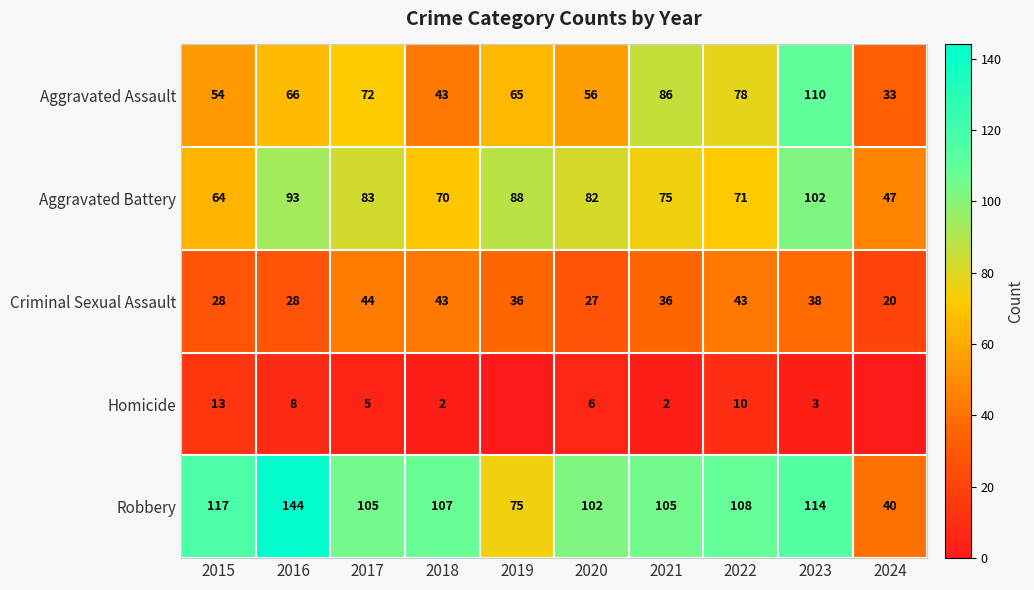

What is the difference between the maximum and second lowest values in the Homicide series?

13